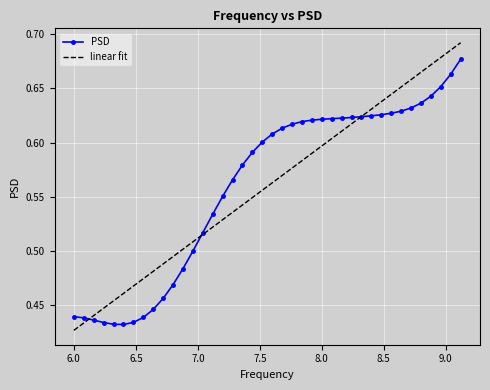

Which series has the widest spread of values?

linear fit